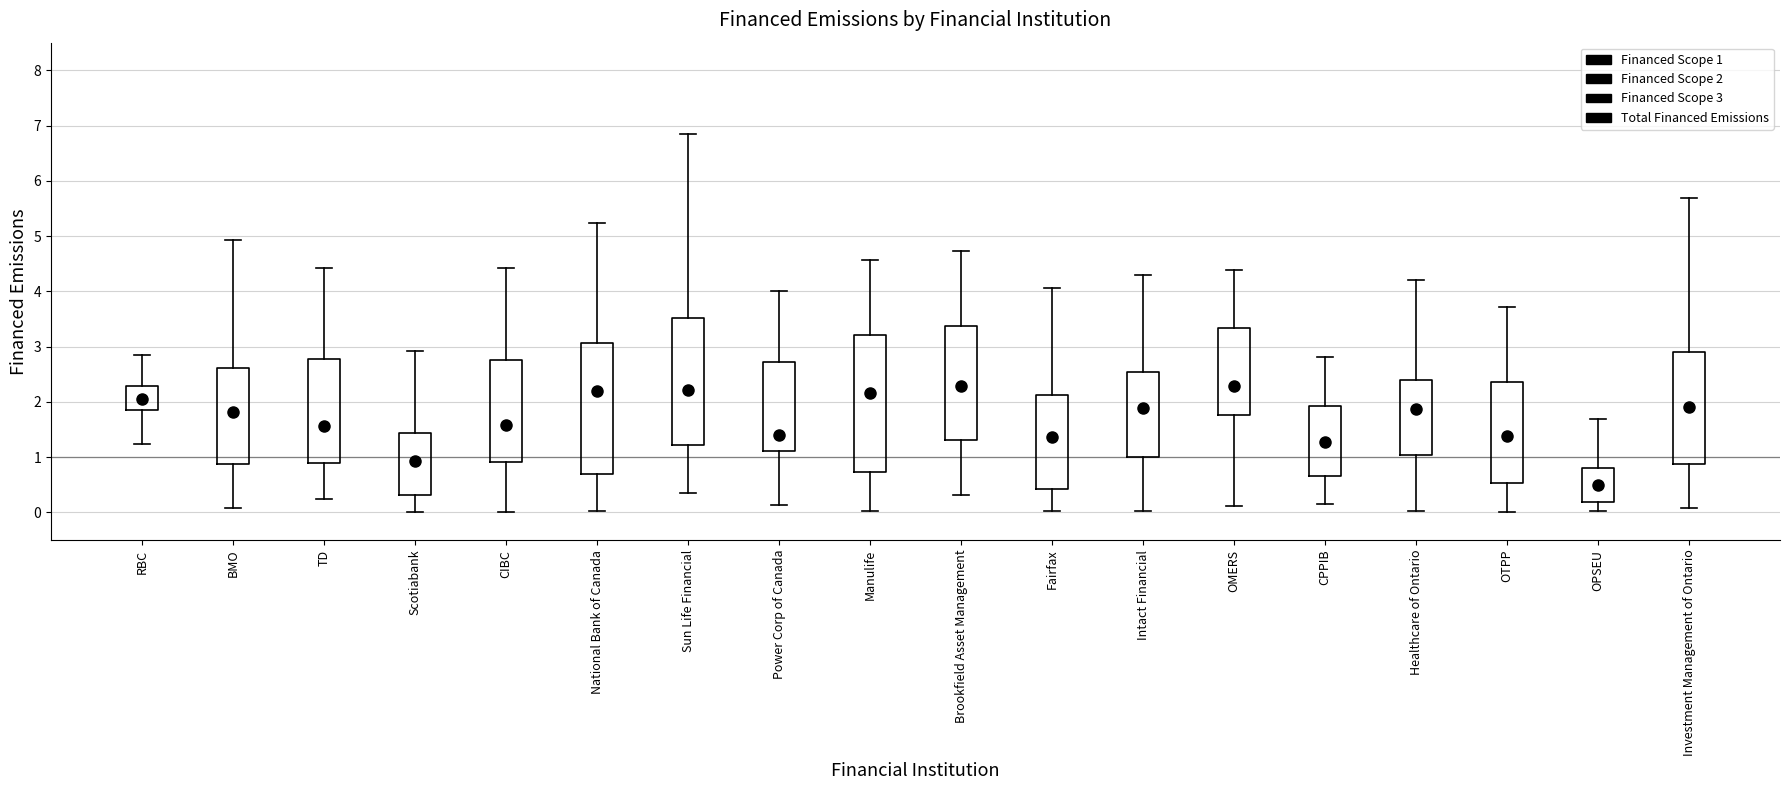

Reading left to right, transcribe this box plot: for each box, give where its median line is, the range the box spans, and where its two whiskers end, as read against the y-axis. The values are not printed on the chart, so give them approximately, as read against the axis.

RBC: median 2.0, box 1.8 to 2.3, whiskers 1.2 to 2.9
BMO: median 1.8, box 0.9 to 2.6, whiskers 0.1 to 4.9
TD: median 1.6, box 0.9 to 2.8, whiskers 0.2 to 4.4
Scotiabank: median 0.9, box 0.3 to 1.4, whiskers 0.0 to 2.9
CIBC: median 1.6, box 0.9 to 2.8, whiskers 0.0 to 4.4
National Bank of Canada: median 2.2, box 0.7 to 3.1, whiskers 0.0 to 5.2
Sun Life Financial: median 2.2, box 1.2 to 3.5, whiskers 0.3 to 6.8
Power Corp of Canada: median 1.4, box 1.1 to 2.7, whiskers 0.1 to 4.0
Manulife: median 2.2, box 0.7 to 3.2, whiskers 0.0 to 4.6
Brookfield Asset Management: median 2.3, box 1.3 to 3.4, whiskers 0.3 to 4.7
Fairfax: median 1.4, box 0.4 to 2.1, whiskers 0.0 to 4.1
Intact Financial: median 1.9, box 1.0 to 2.5, whiskers 0.0 to 4.3
OMERS: median 2.3, box 1.8 to 3.3, whiskers 0.1 to 4.4
CPPIB: median 1.3, box 0.6 to 1.9, whiskers 0.2 to 2.8
Healthcare of Ontario: median 1.9, box 1.0 to 2.4, whiskers 0.0 to 4.2
OTPP: median 1.4, box 0.5 to 2.4, whiskers 0.0 to 3.7
OPSEU: median 0.5, box 0.2 to 0.8, whiskers 0.0 to 1.7
Investment Management of Ontario: median 1.9, box 0.9 to 2.9, whiskers 0.1 to 5.7